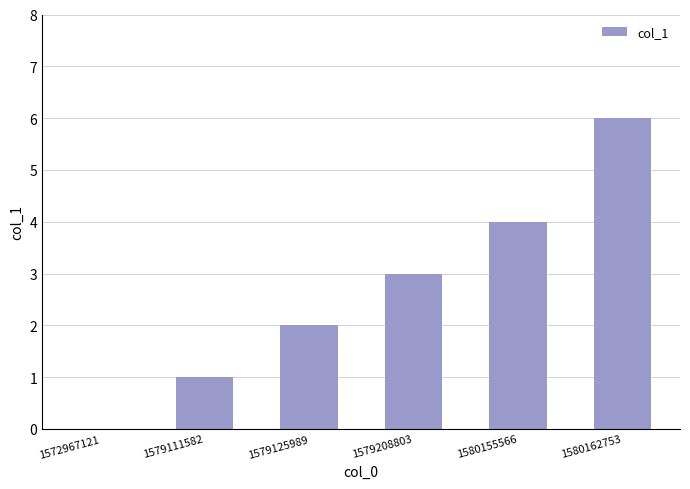

What is the change in value from 1579208803 to 1580155566?

+1